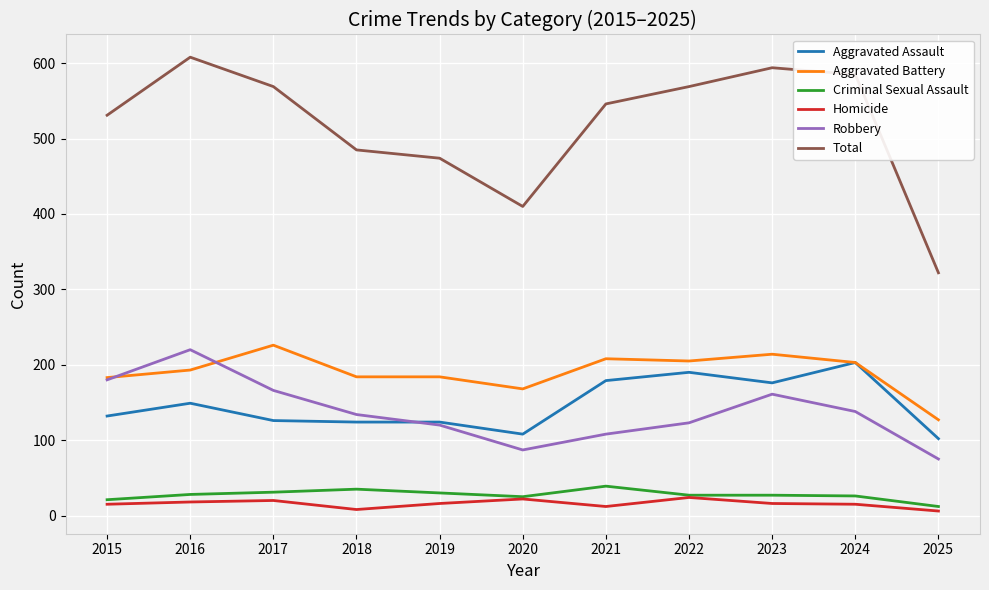

Which series has the widest spread of values?

Total